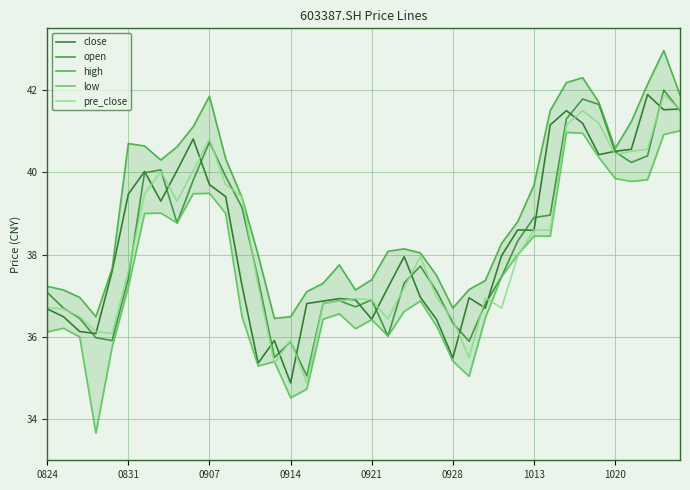

What value does the close series have at 0928?

35.5